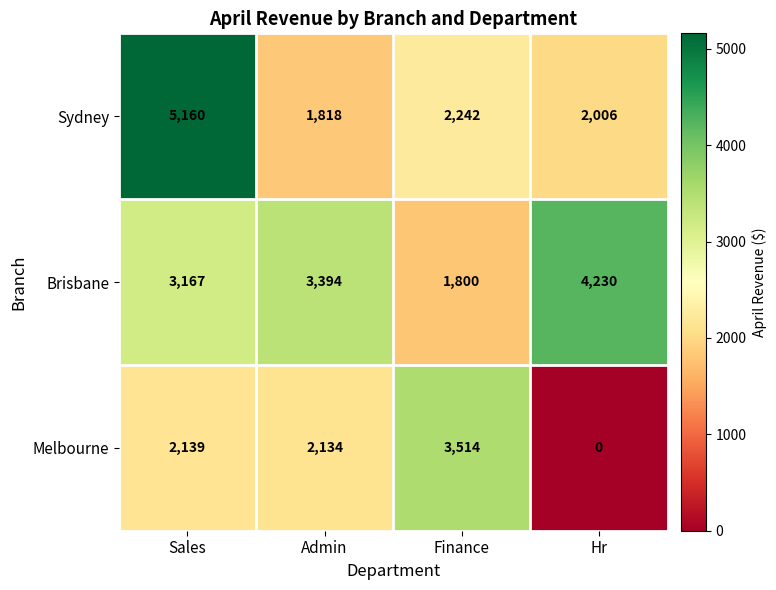

What is the total value across all series at Finance?

7556